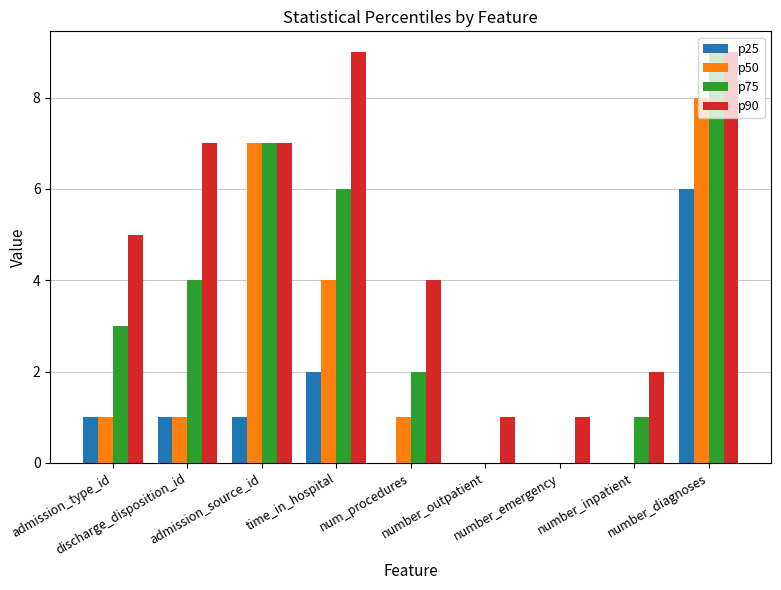

Reading left to right, extract all data points from this chart.

p25: 1	1	1	2	0	0	0	0	6
p50: 1	1	7	4	1	0	0	0	8
p75: 3	4	7	6	2	0	0	1	9
p90: 5	7	7	9	4	1	1	2	9